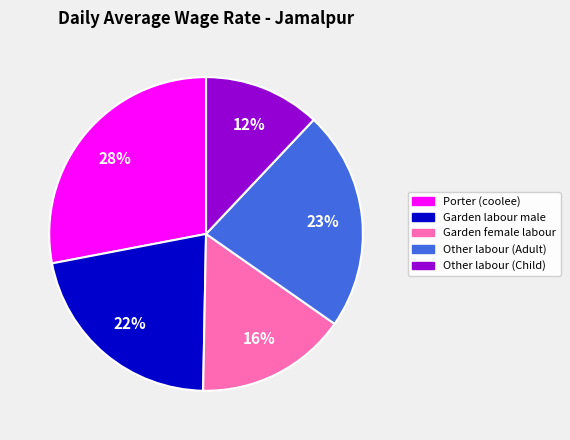

Is Other labour (Adult) the majority of the pie?

No